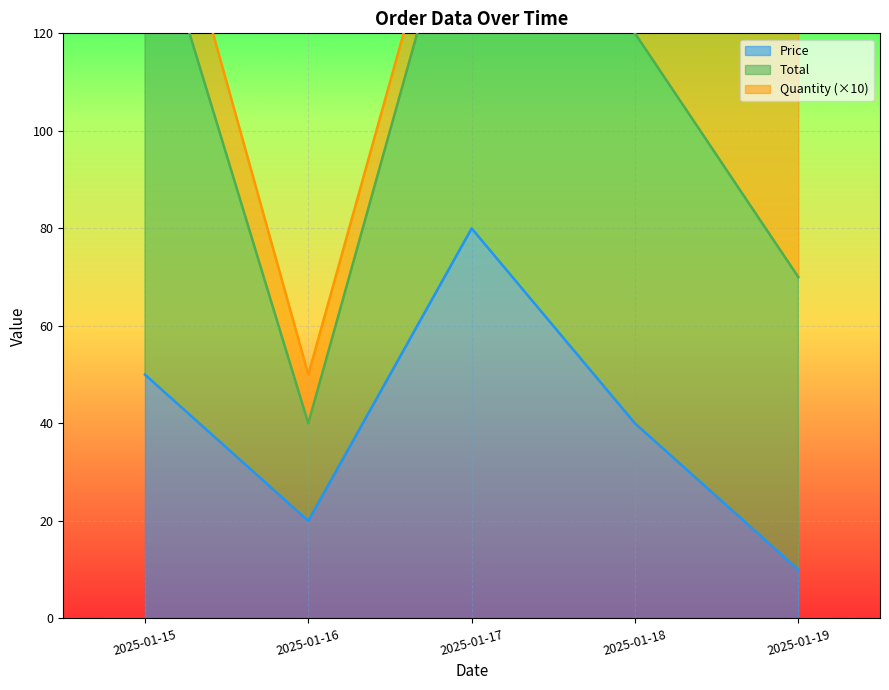

What is the maximum value for Total?

100